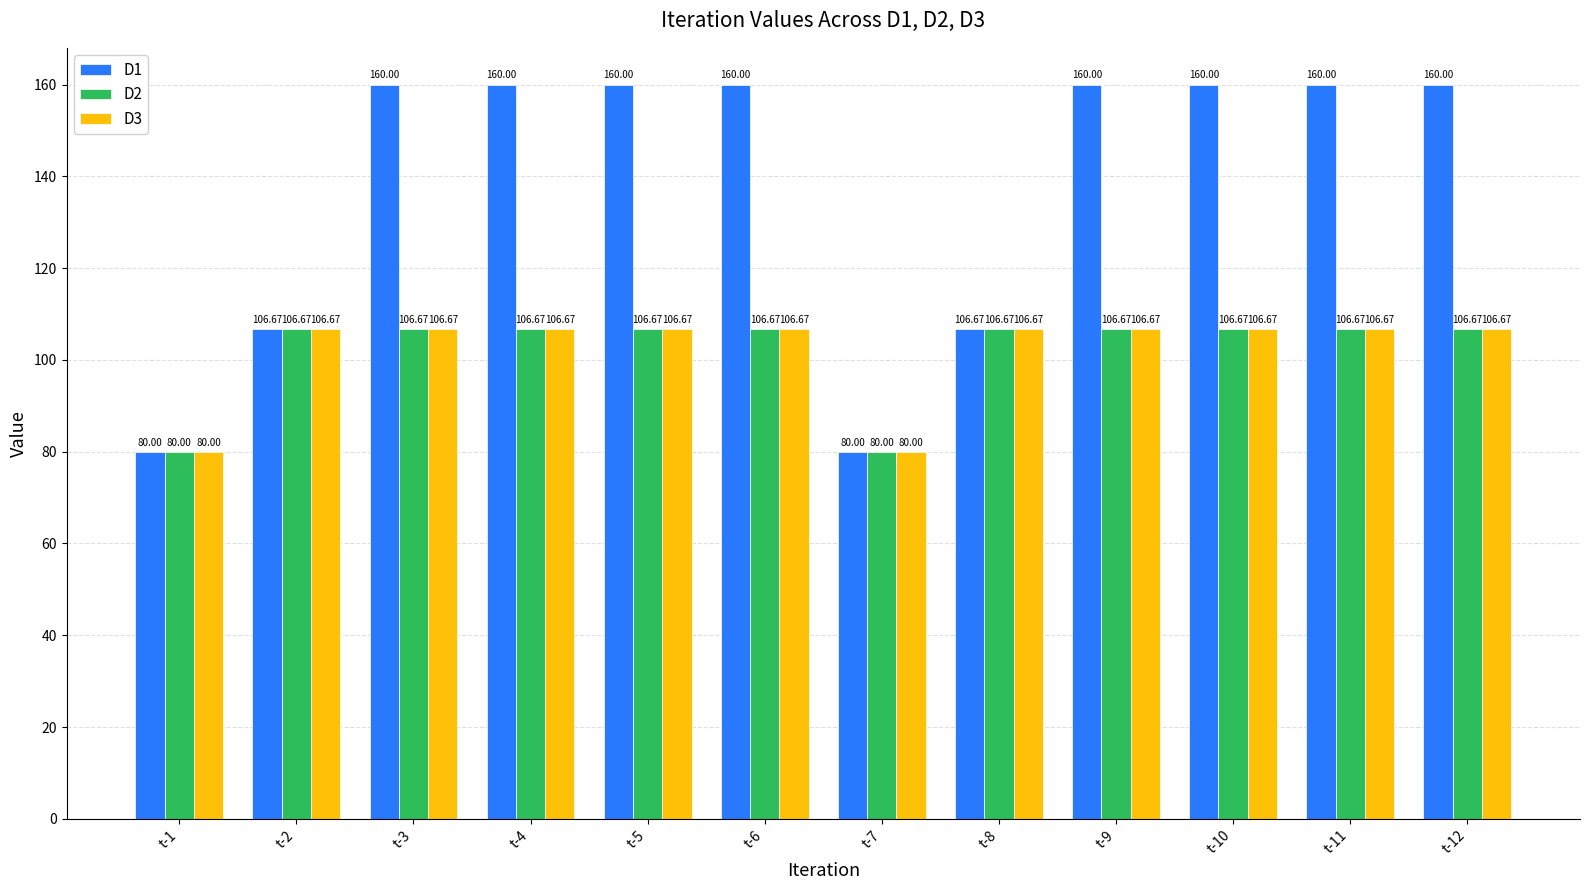

How many bars are there in total?

36